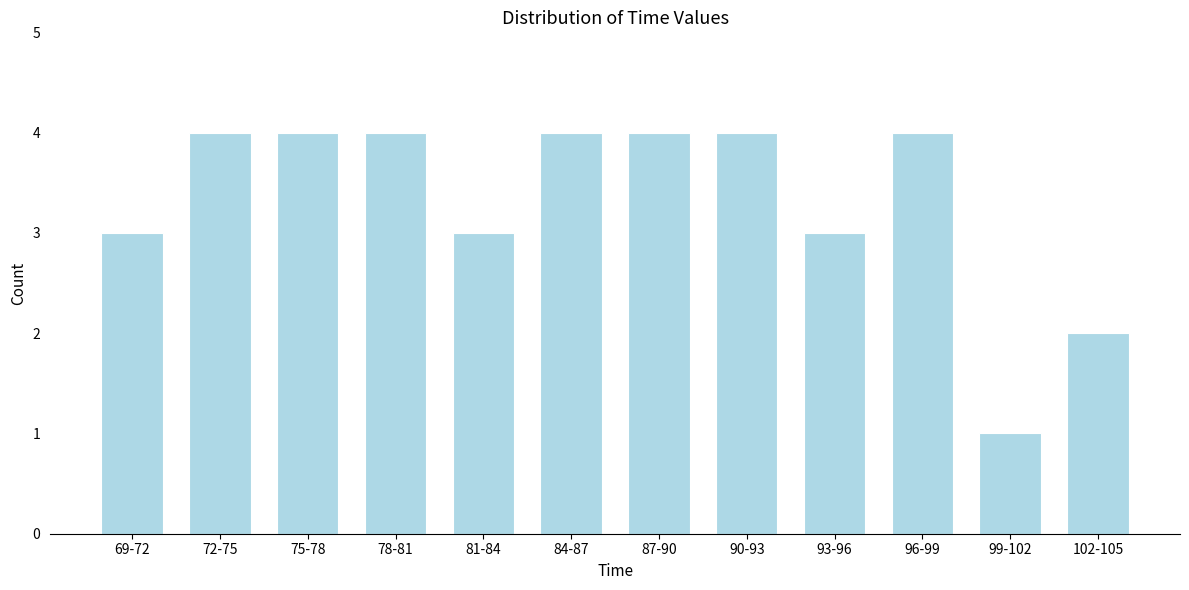

Reading left to right, what are all the values shown in this chart?

3	4	4	4	3	4	4	4	3	4	1	2